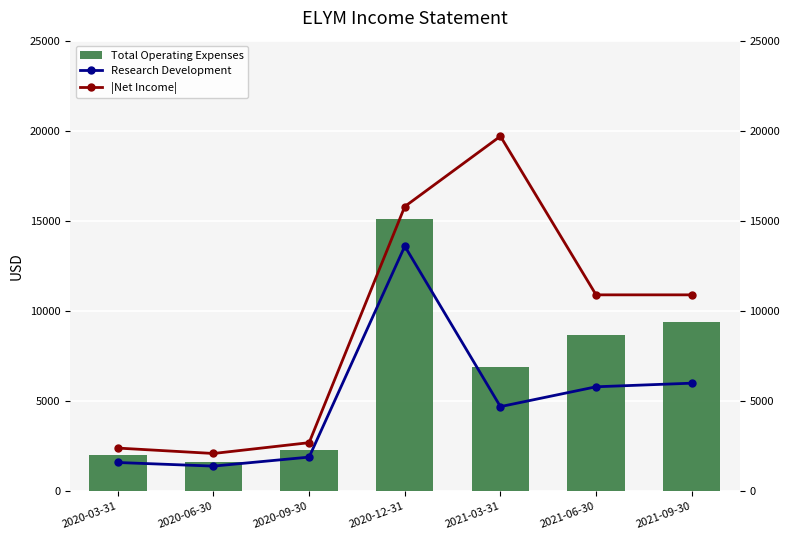

What is the difference between the |Net Income| values at 2020-03-31 and 2021-06-30?

8500